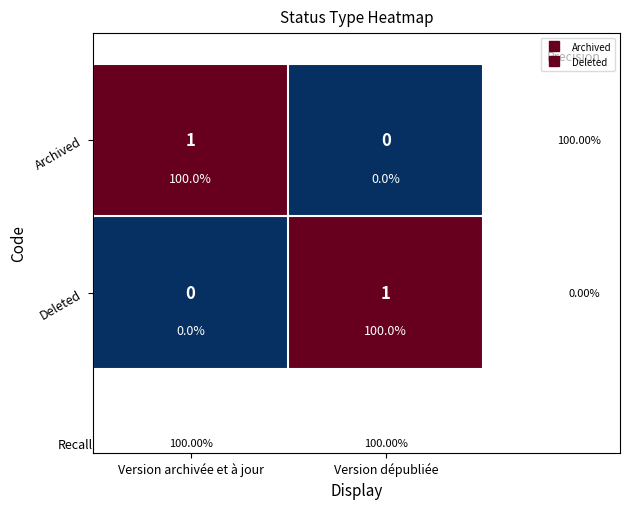

What is the total value across all series at Version dépubliée?

1